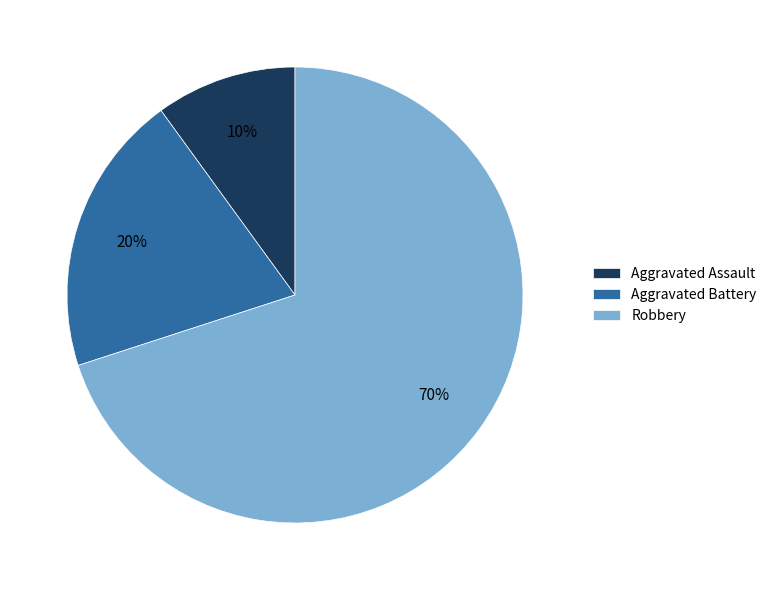

Which category has the biggest portion of the pie?

Robbery